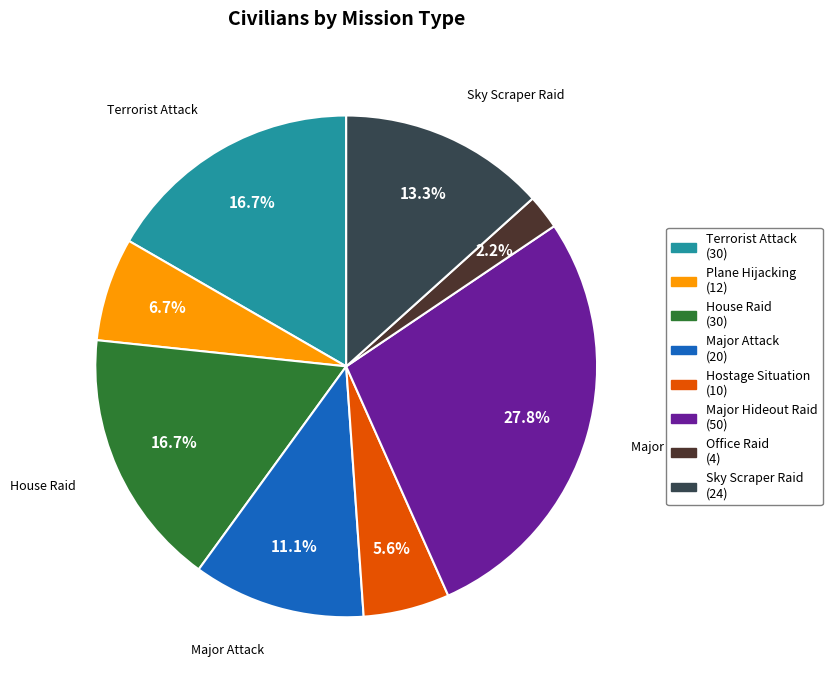

What percentage is the Sky Scraper Raid slice, to the nearest percent?

13%